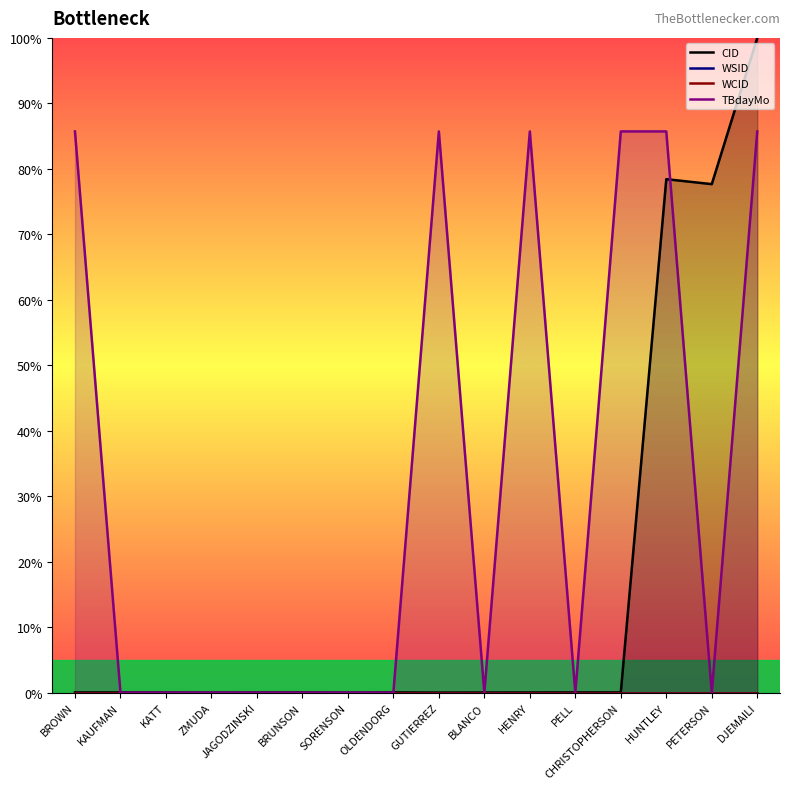

True or false: CID and TBdayMo cross at least once.

True